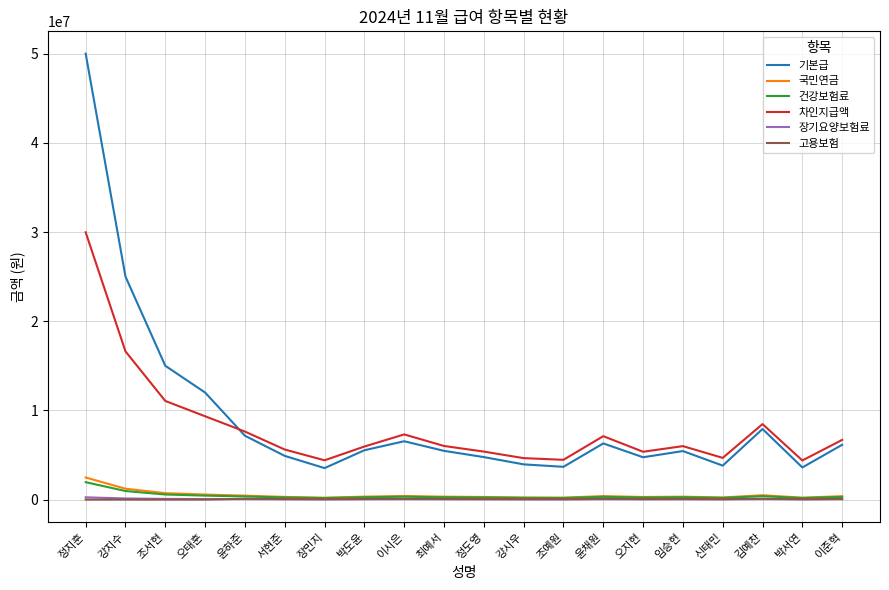

At which label does 건강보험료 first exceed 259340?

정지훈